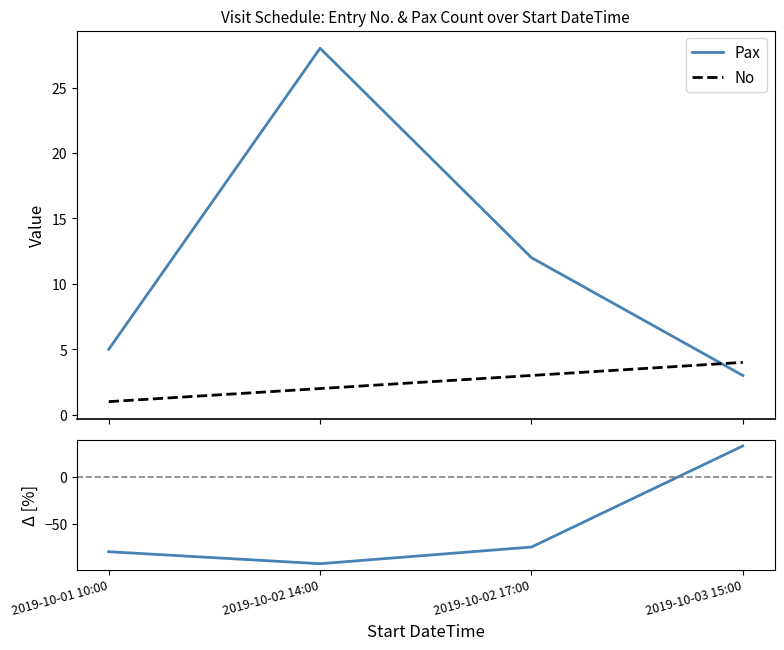

What are all the series names shown in the legend?

Pax, No, Δ [%]